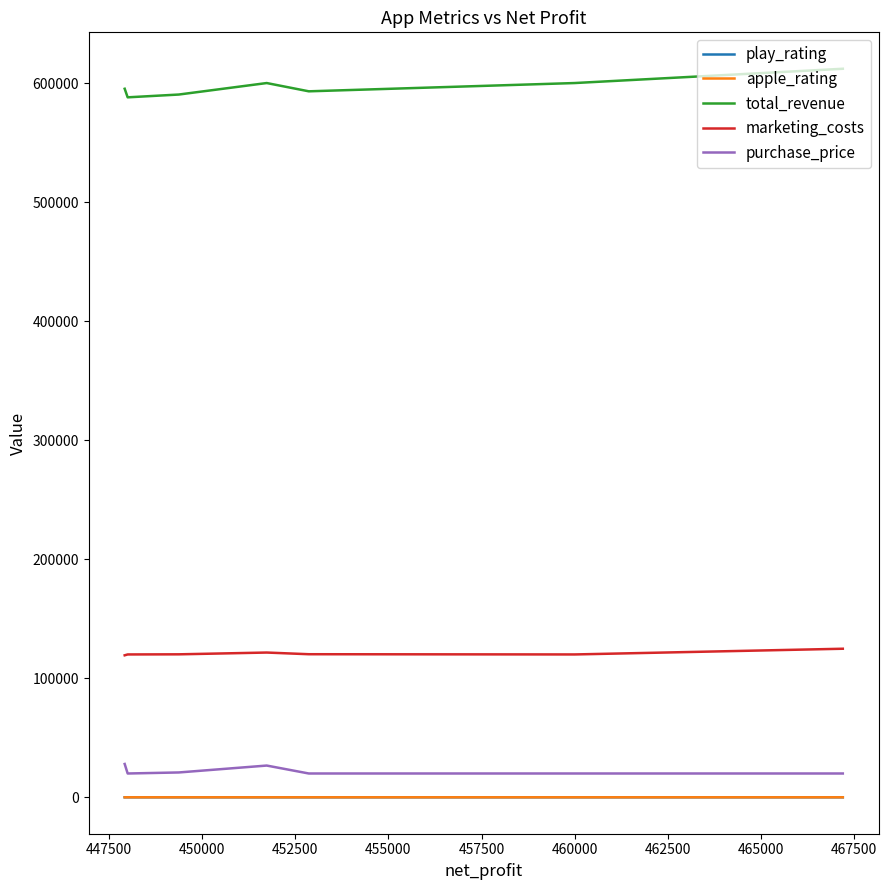

Between 452500 and 450000, which is larger?

452500